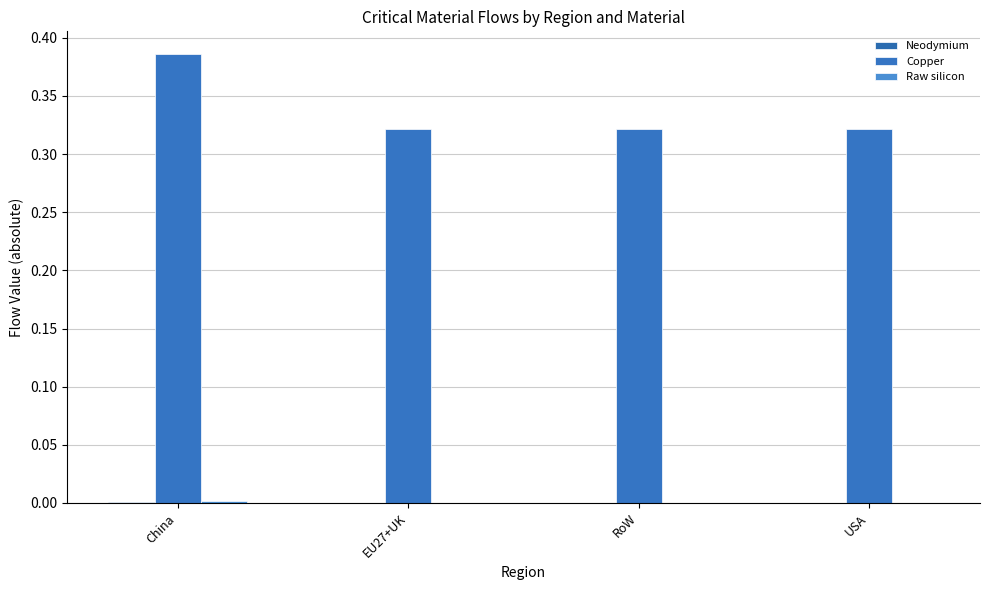

How many groups of bars are there?

4